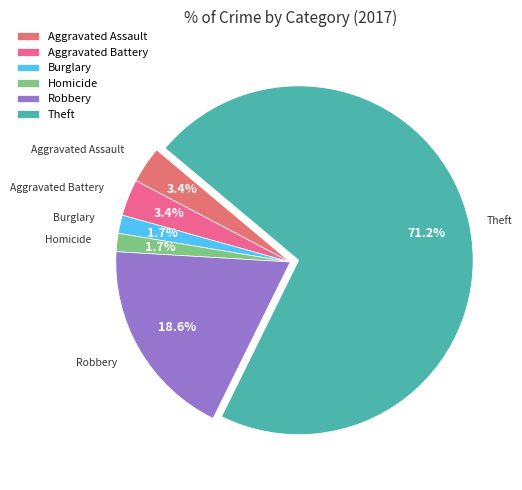

True or false: Robbery accounts for 19% of the total.

True